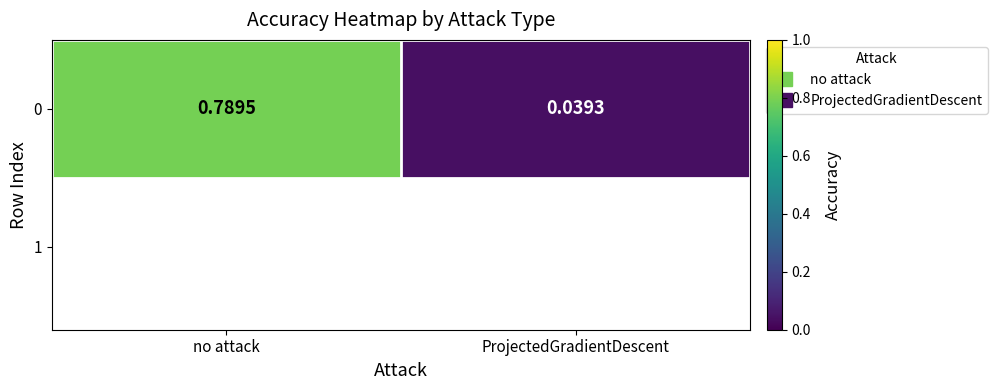

How many series are shown in this chart?

1